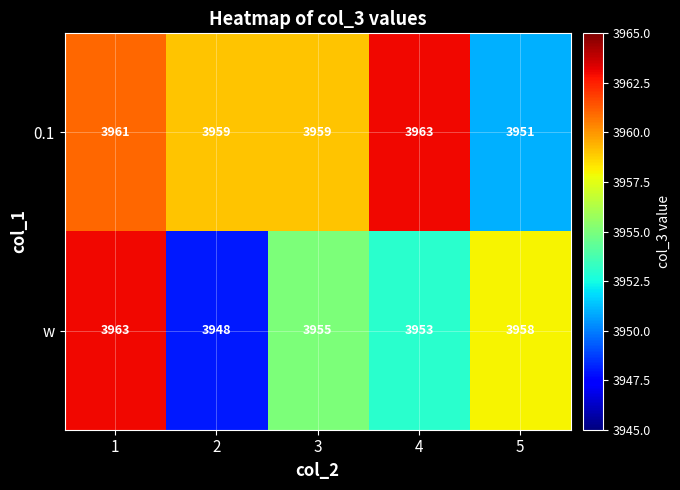

How many series are shown in this chart?

2